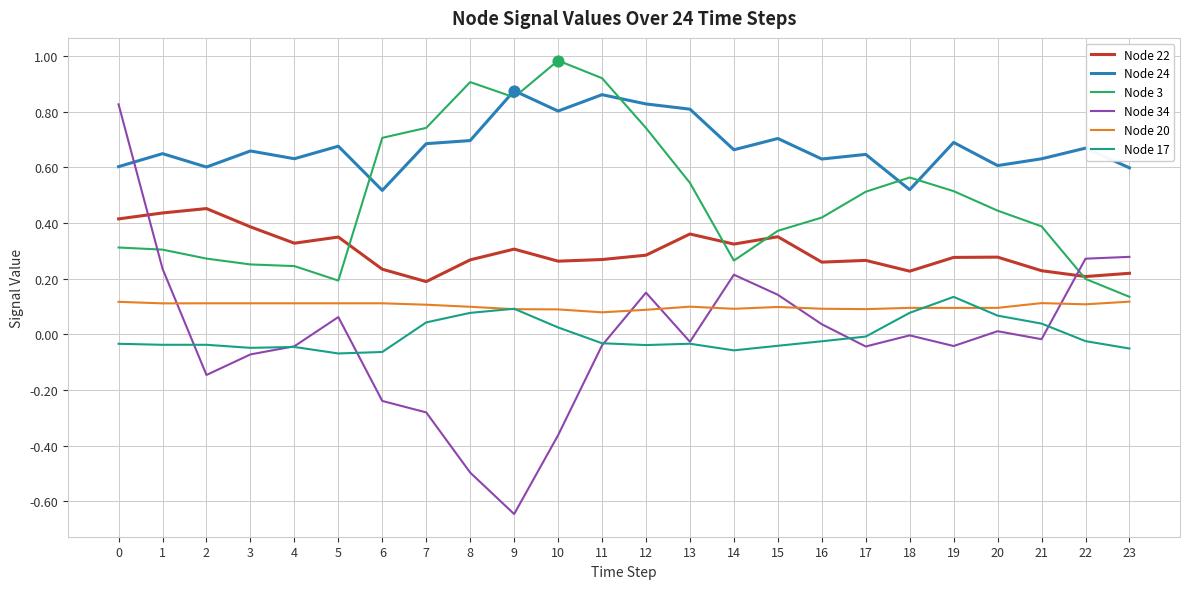

What are all the series names shown in the legend?

Node 22, Node 24, Node 3, Node 34, Node 20, Node 17